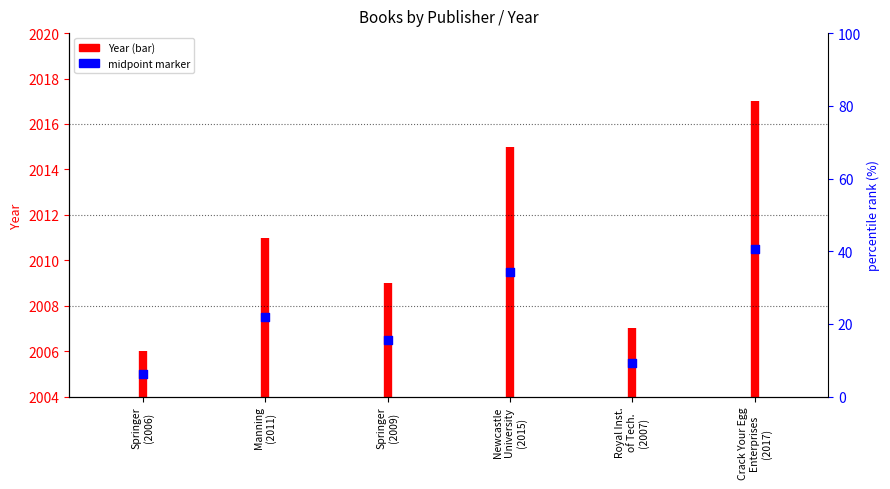

What is the ratio of the value at Royal Inst. of Tech. (2007) to the value at Springer (2006)?

1.0